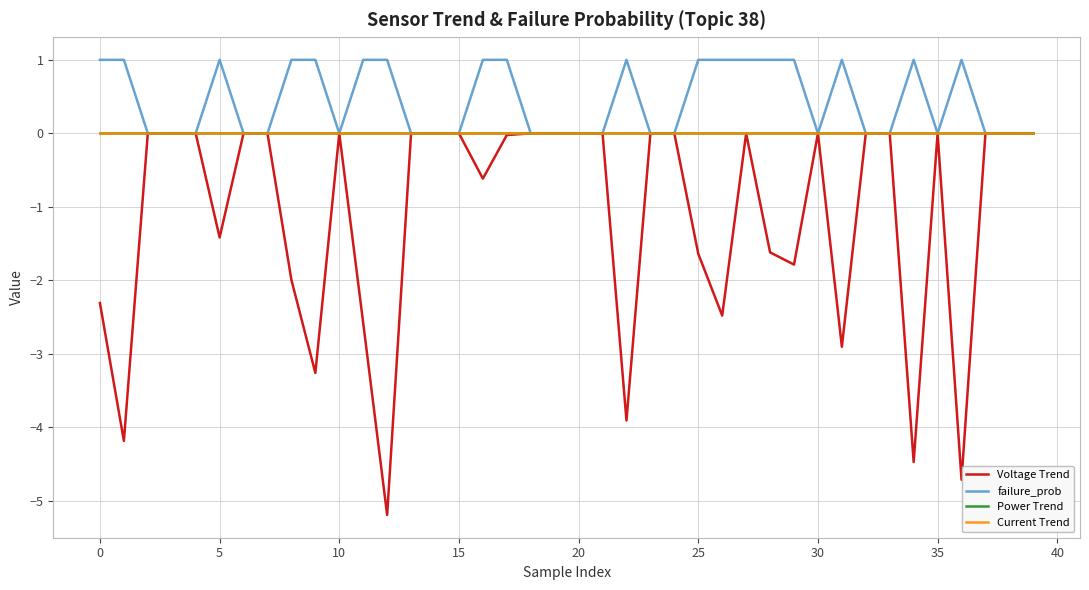

Is this an area chart (filled region under the line)?

No